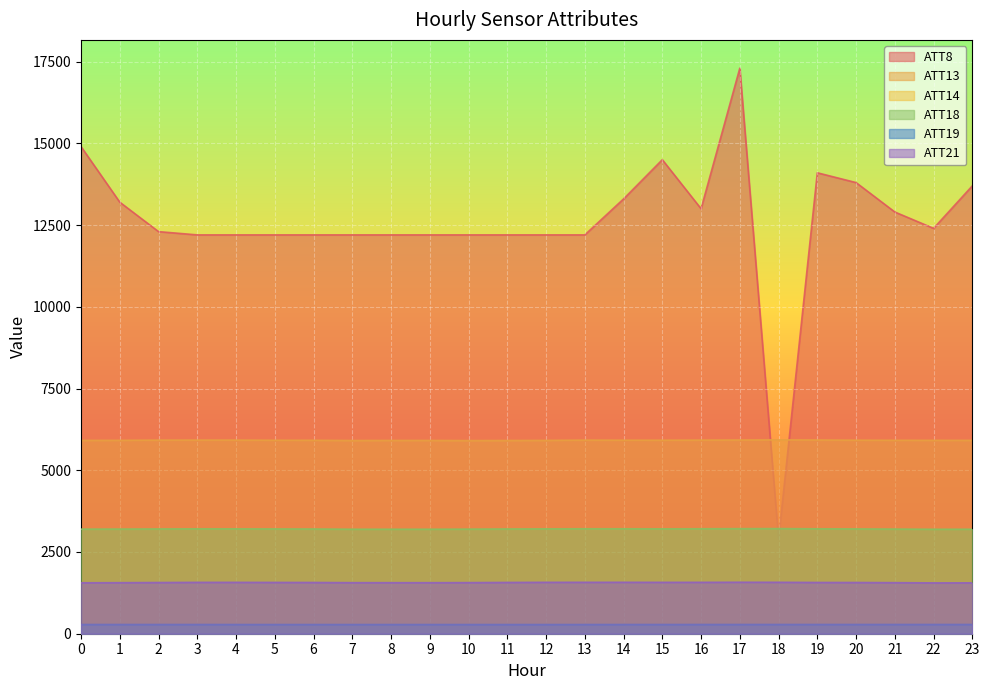

What is the average value of the ATT18 series?

3204.9